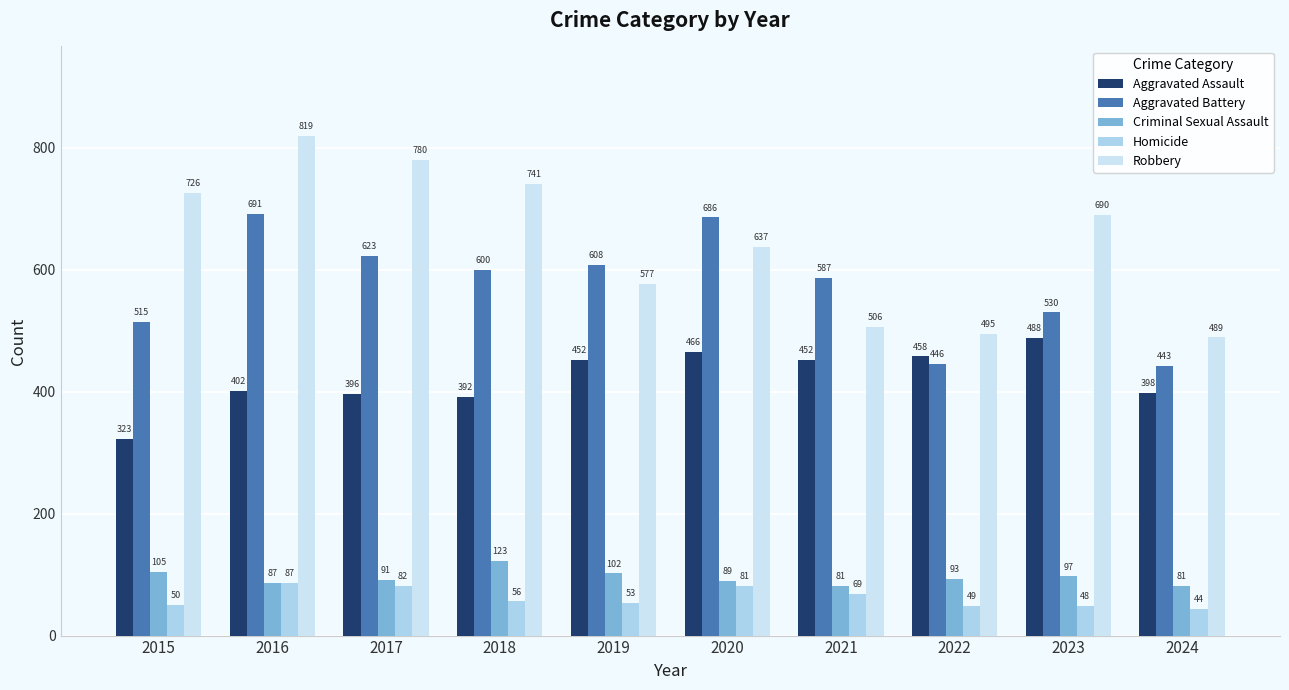

Reading right to left, what are all the values shown in this chart?

Aggravated Assault: 398	488	458	452	466	452	392	396	402	323
Aggravated Battery: 443	530	446	587	686	608	600	623	691	515
Criminal Sexual Assault: 81	97	93	81	89	102	123	91	87	105
Homicide: 44	48	49	69	81	53	56	82	87	50
Robbery: 489	690	495	506	637	577	741	780	819	726